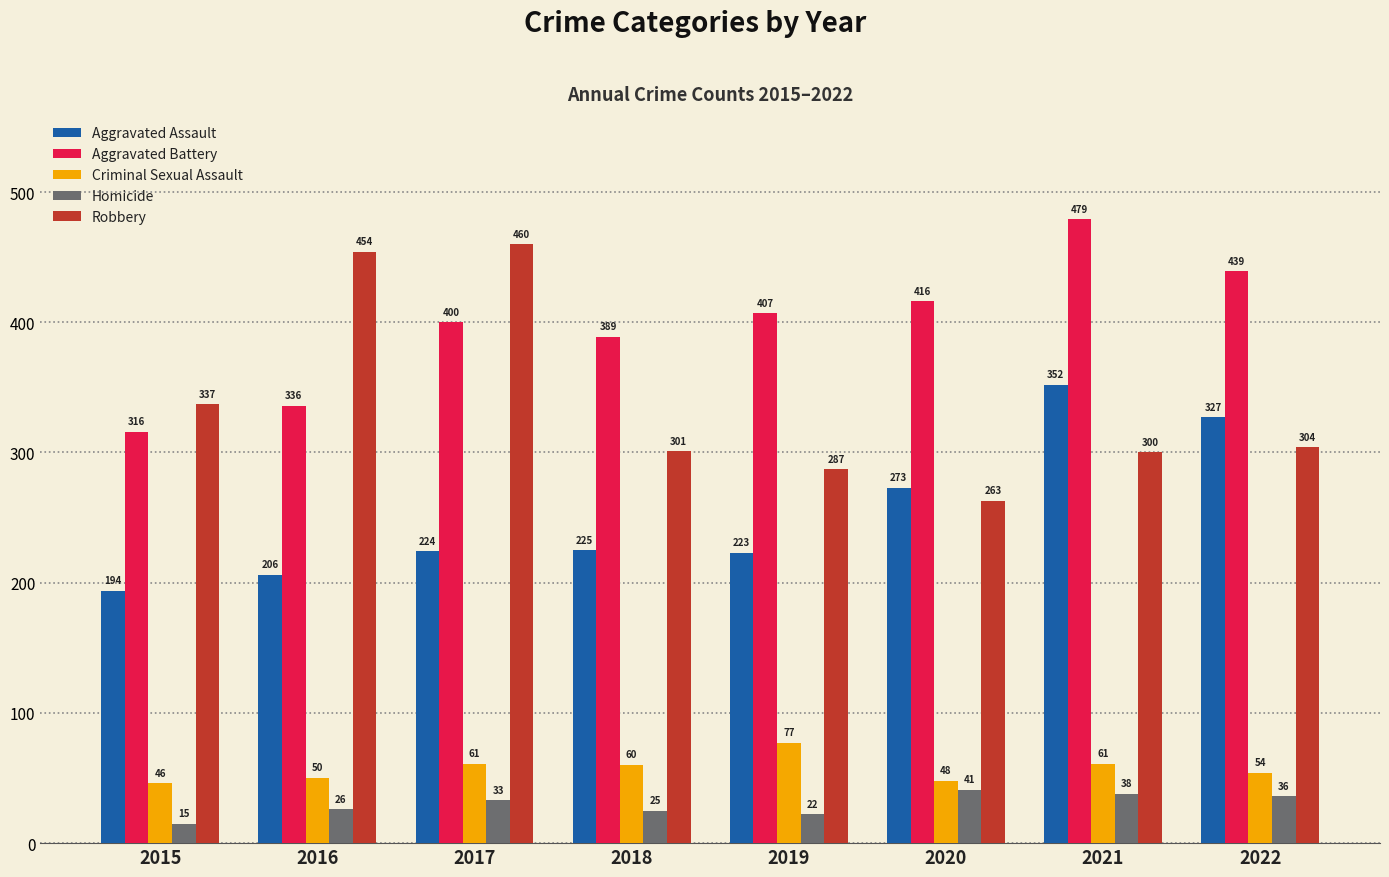

Which series has the largest range (max minus min)?

Robbery